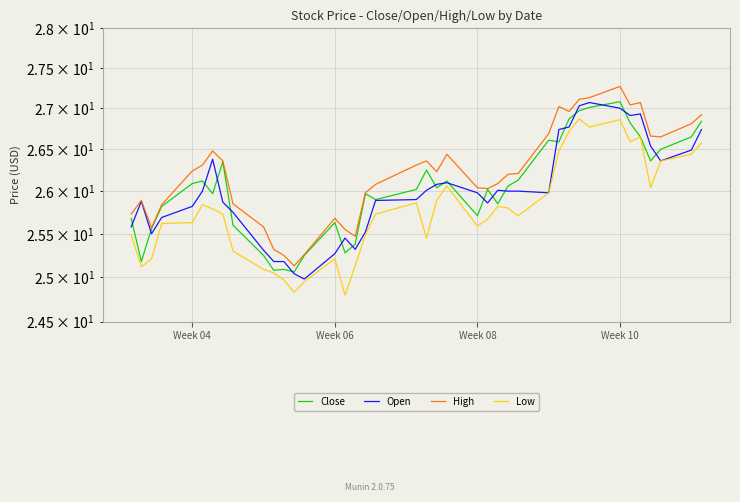

What is the label of the 40th point from the right?

Week 04